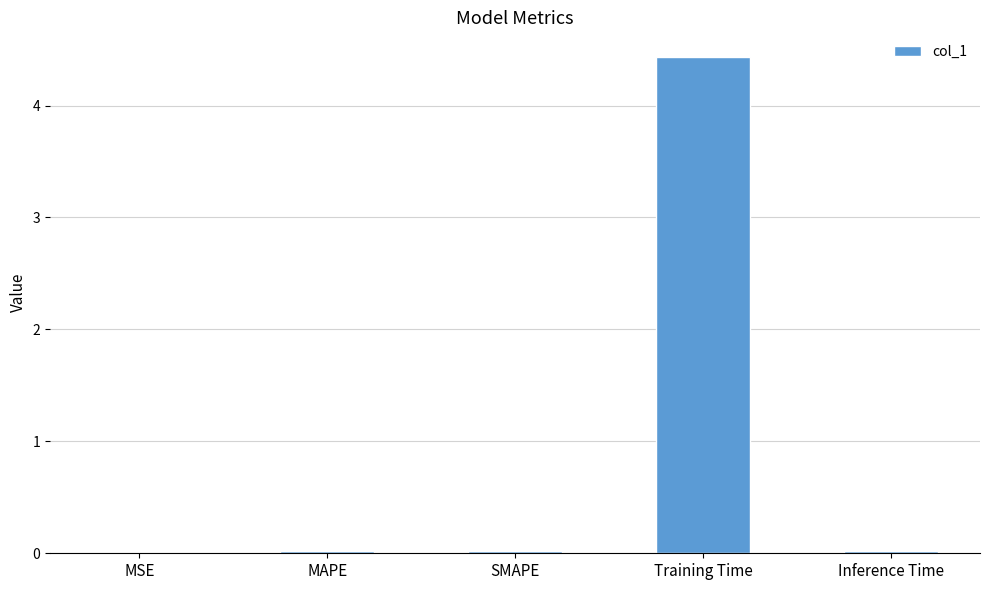

True or false: the data shows 0.0 at MAPE.

True